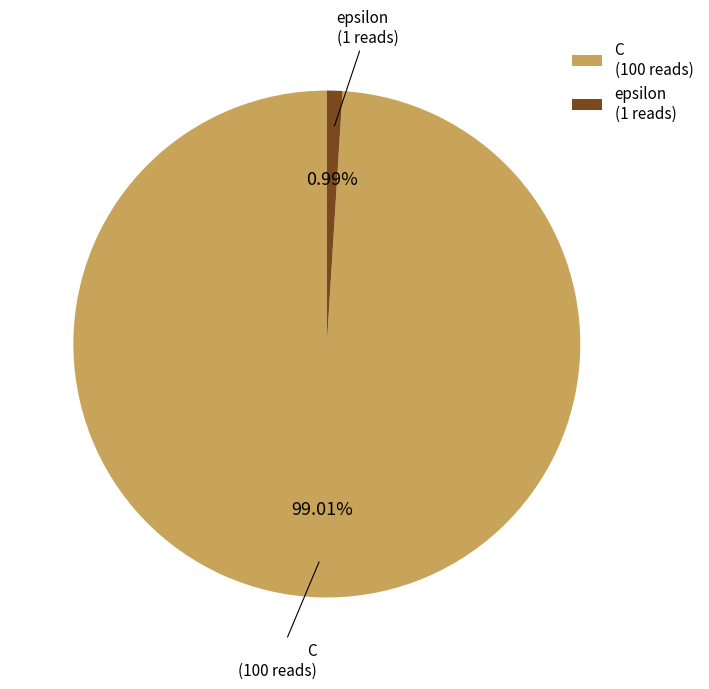

Rank the categories by value from highest to lowest.

C, epsilon